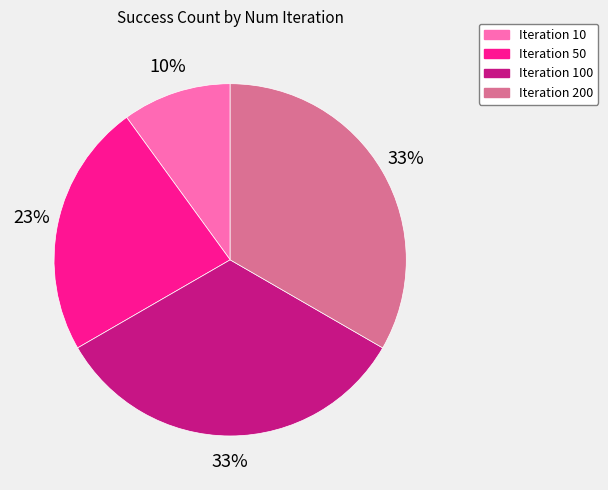

To the nearest percent, what is the average slice percentage?

25%